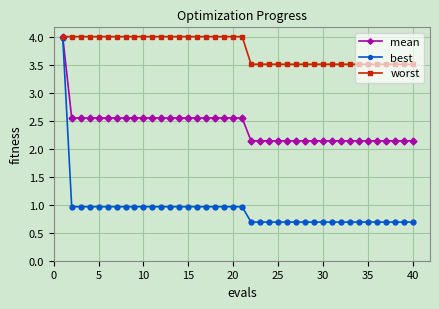

How many lines are shown in the chart?

3